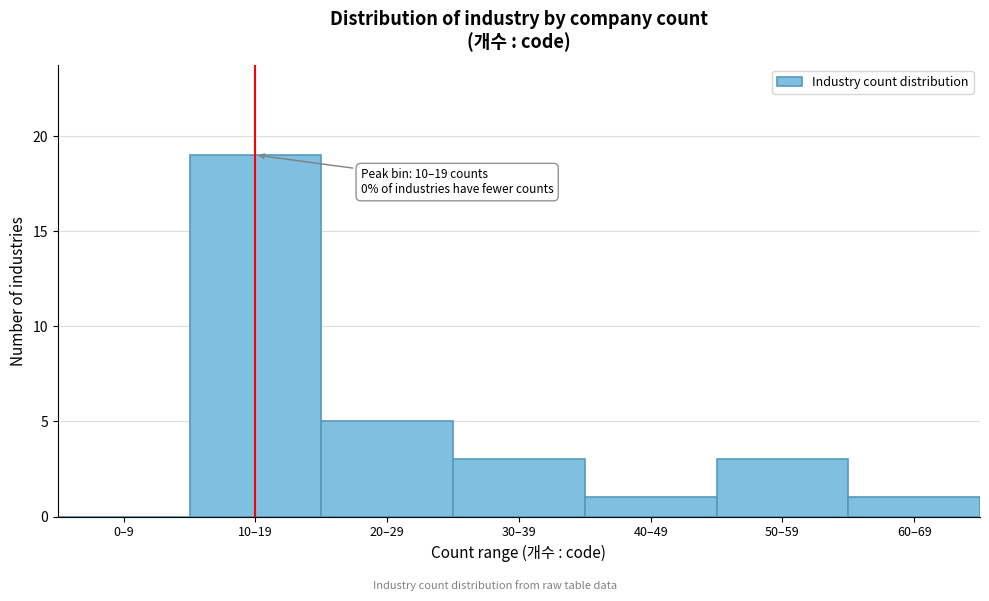

Reading right to left, transcribe all the data shown in this chart.

60–69=1	50–59=3	40–49=1	30–39=3	20–29=5	10–19=19	0–9=0